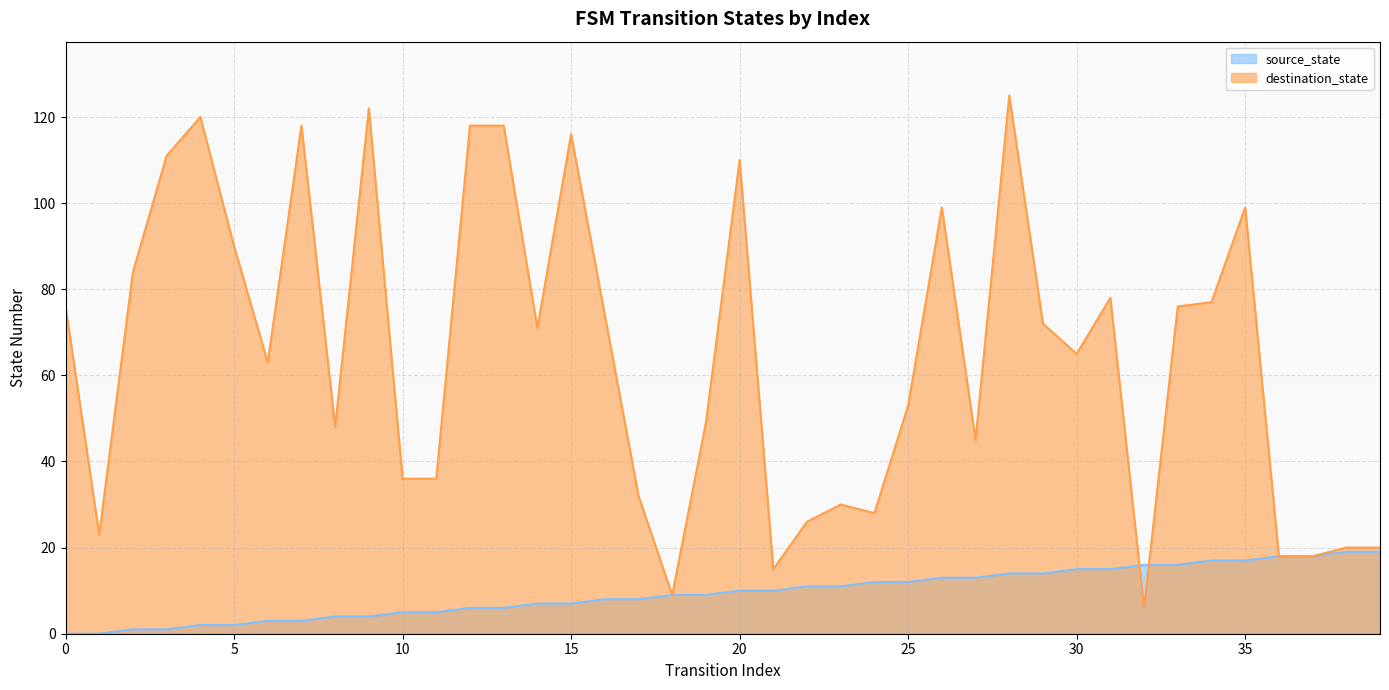

Which label corresponds to the largest value in the chart?

28